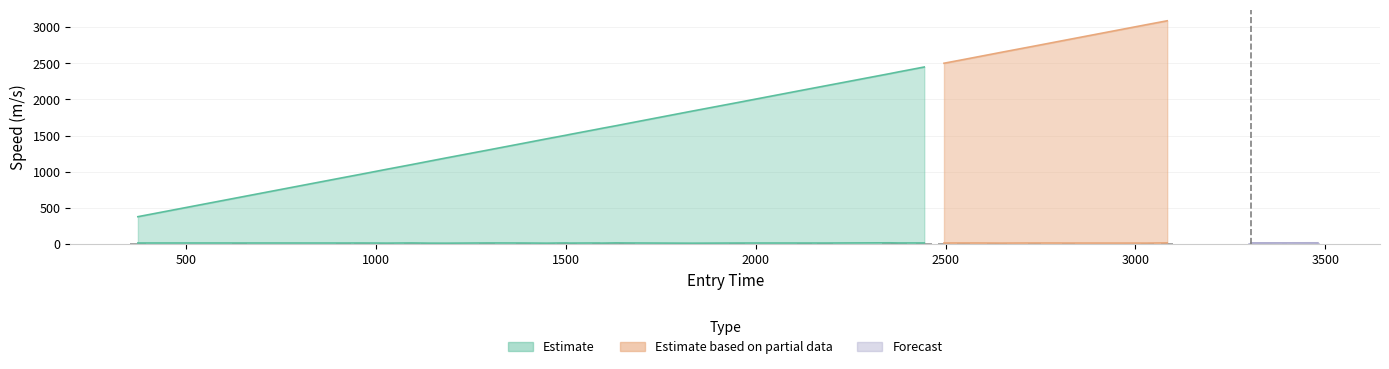

Is it true that entry equals 2066.6 at 14?

False